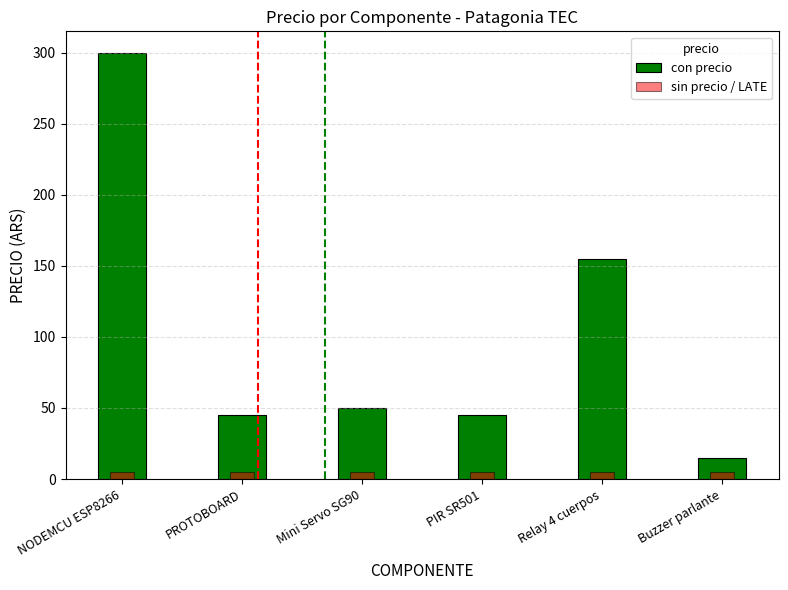

Which has a higher value, Mini Servo SG90 or Relay 4 cuerpos?

Relay 4 cuerpos